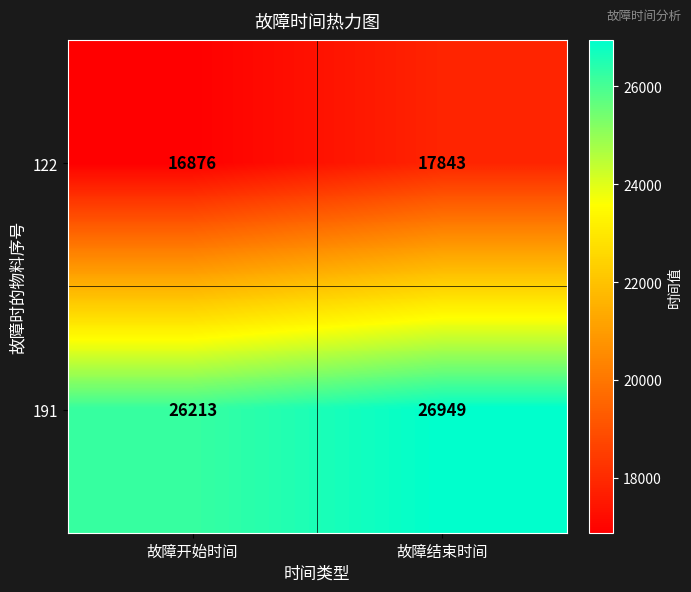

Reading left to right, transcribe all the data shown in this chart.

122: 16876	17843
191: 26213	26949